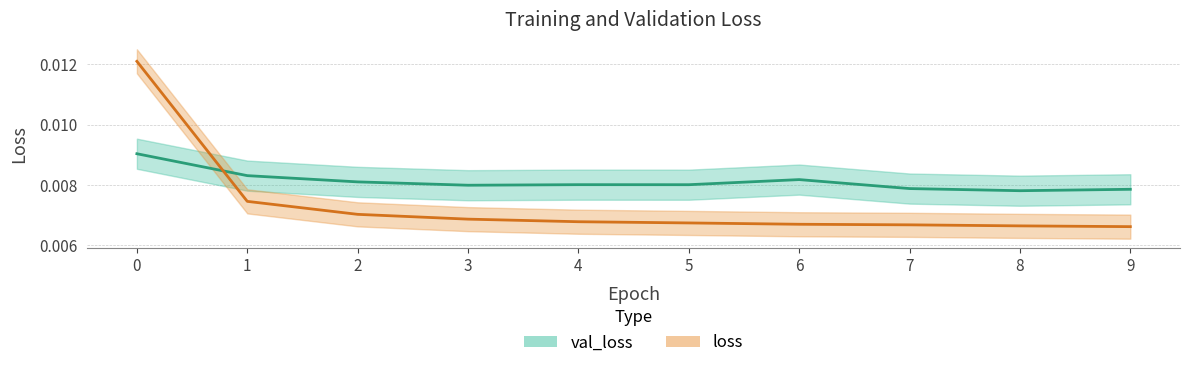

Which series has the largest total across all categories?

val_loss